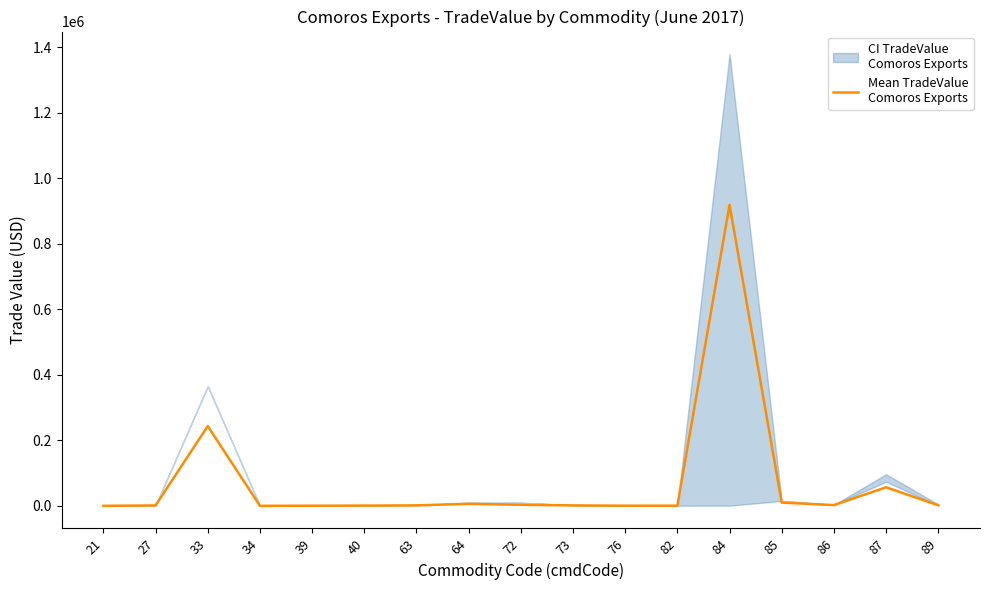

What is the ratio of the value at 73 to the value at 76?

2.9